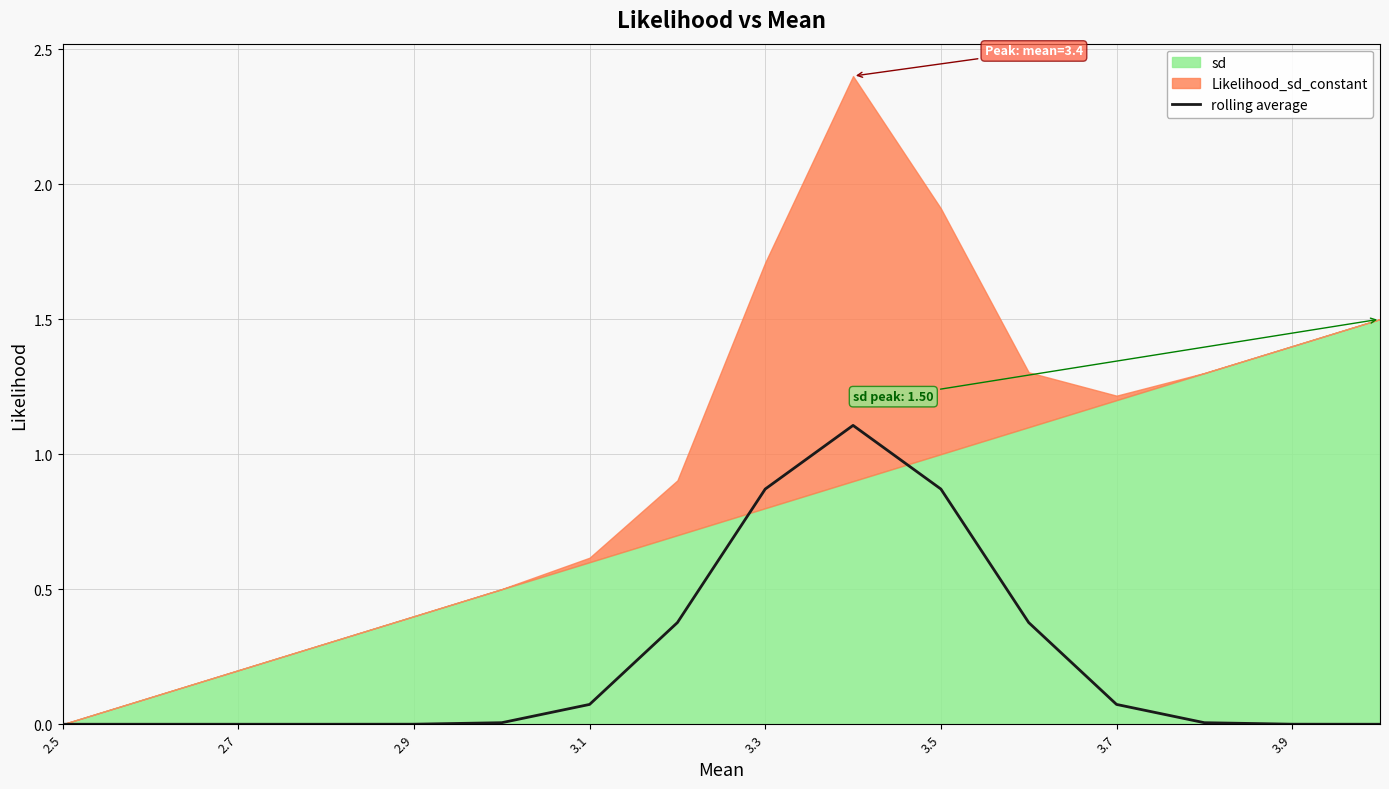

The value of rolling average at 3.3 is 0.6. True or false?

False